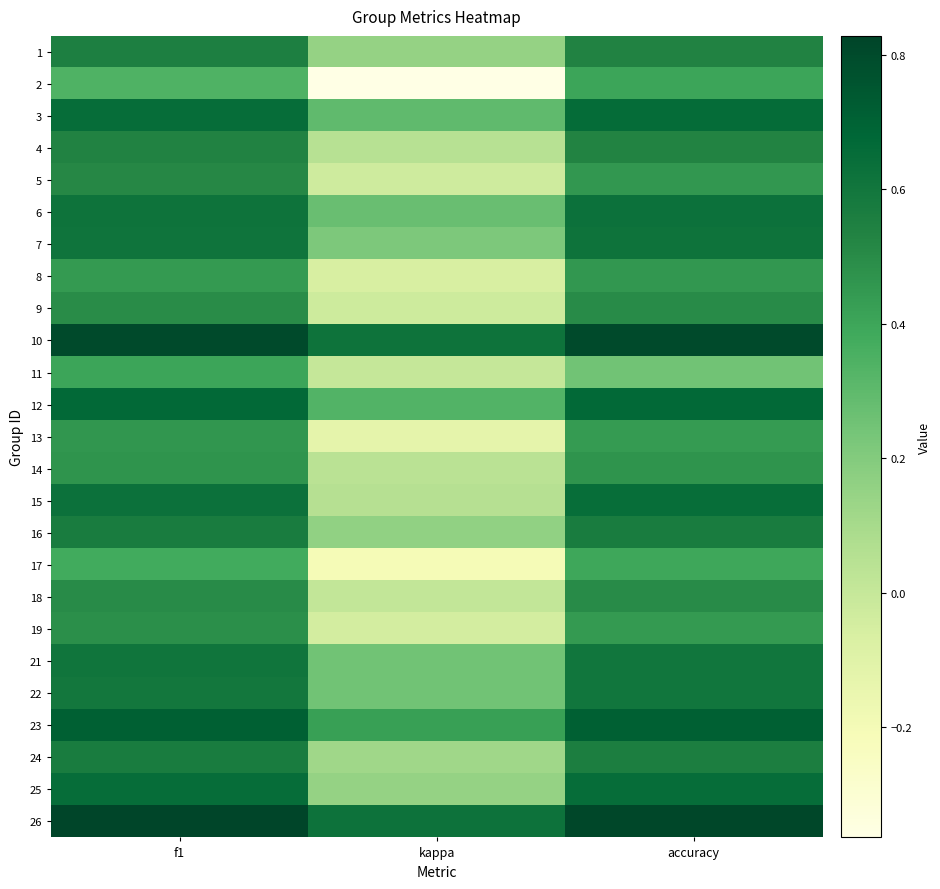

At how many categories does at least one series exceed 0?

3